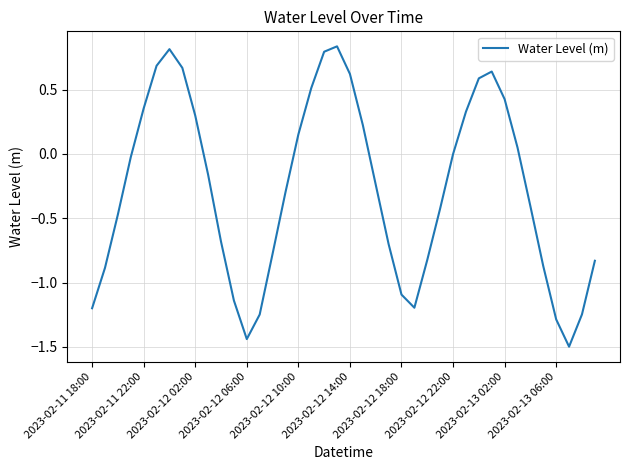

What is the smallest value displayed?

-1.5